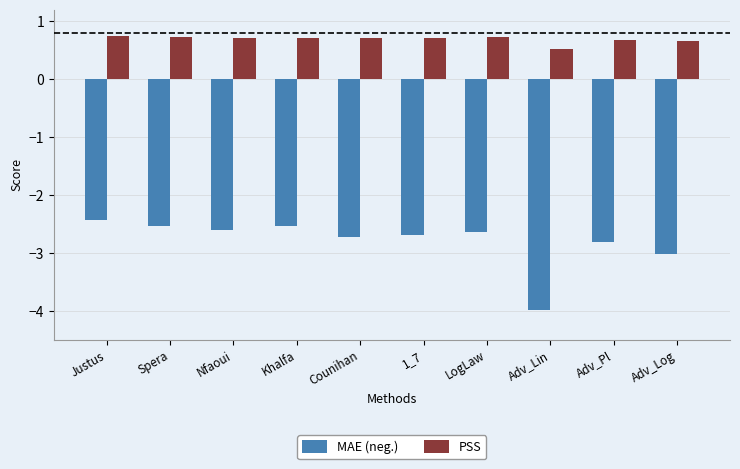

What is the difference between the PSS values at Justus and Adv_Log?

0.1